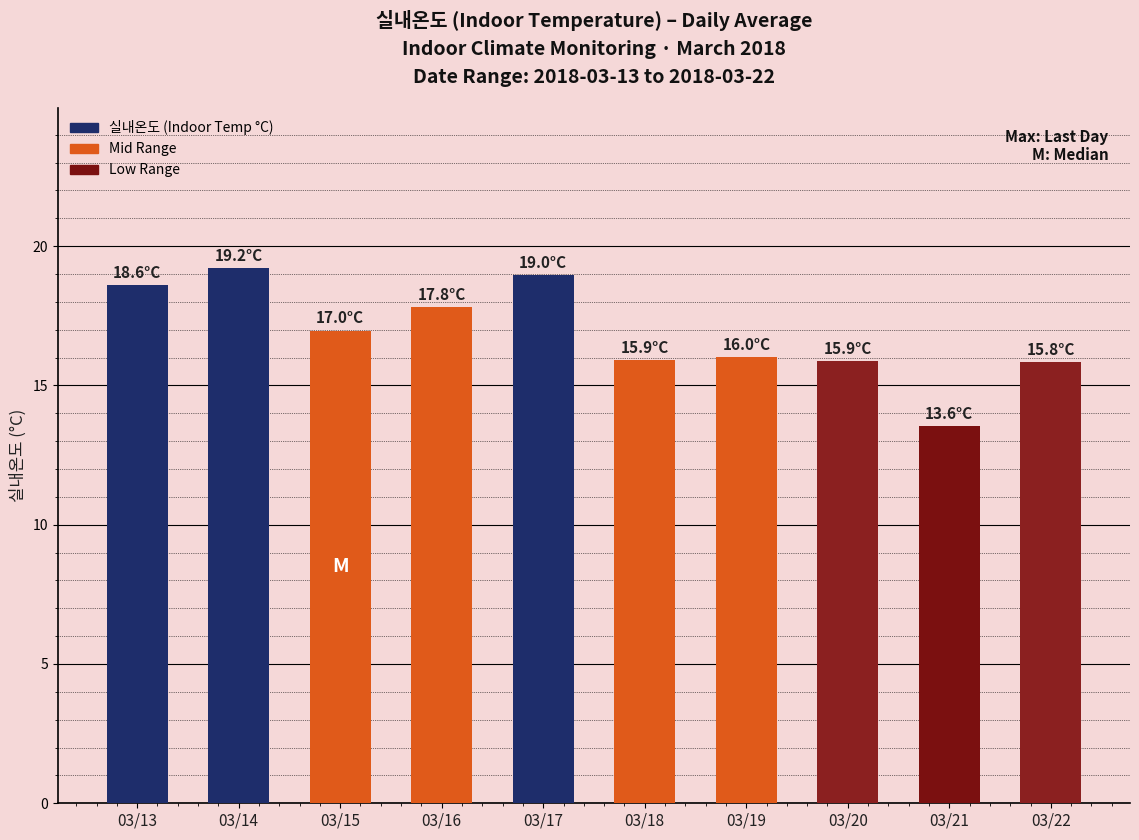

What is the difference between the second highest and minimum values?

5.4